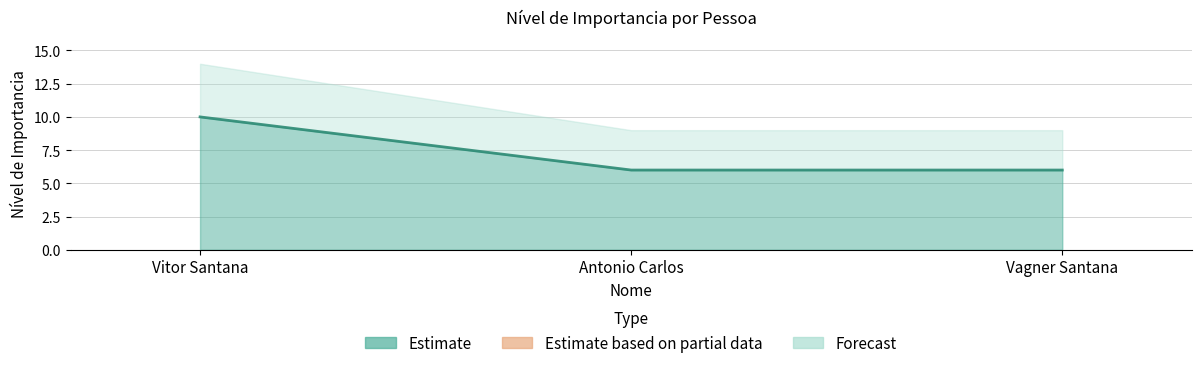

How many categories are shown in the chart?

3